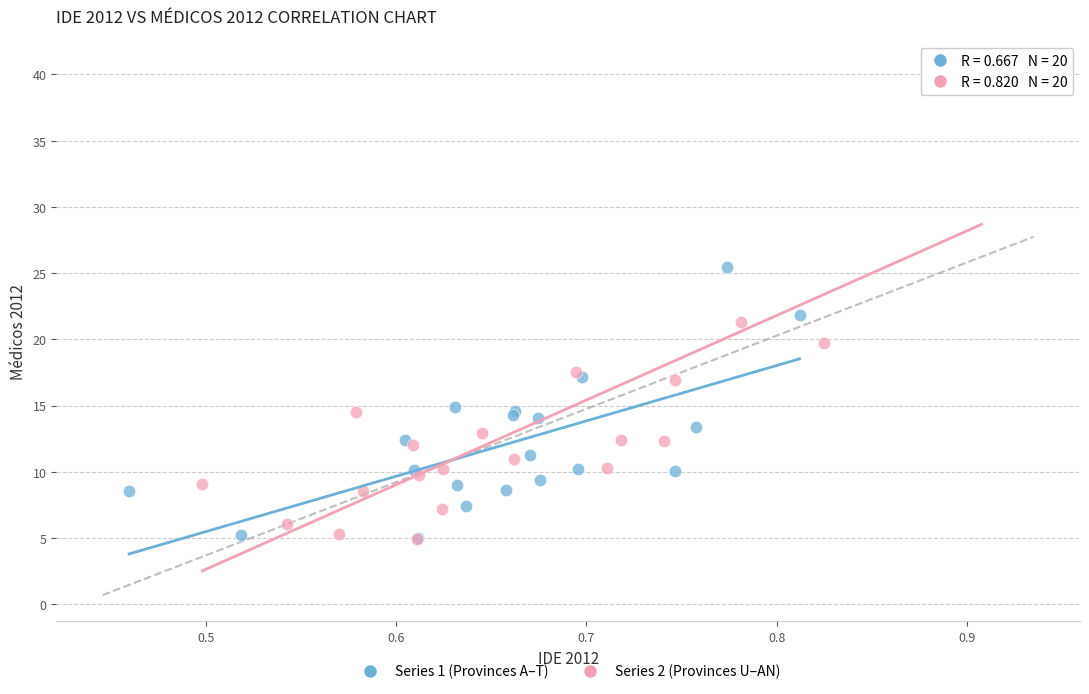

Which series has the largest Y range (max minus min)?

Series 2 (Provinces U–AN)